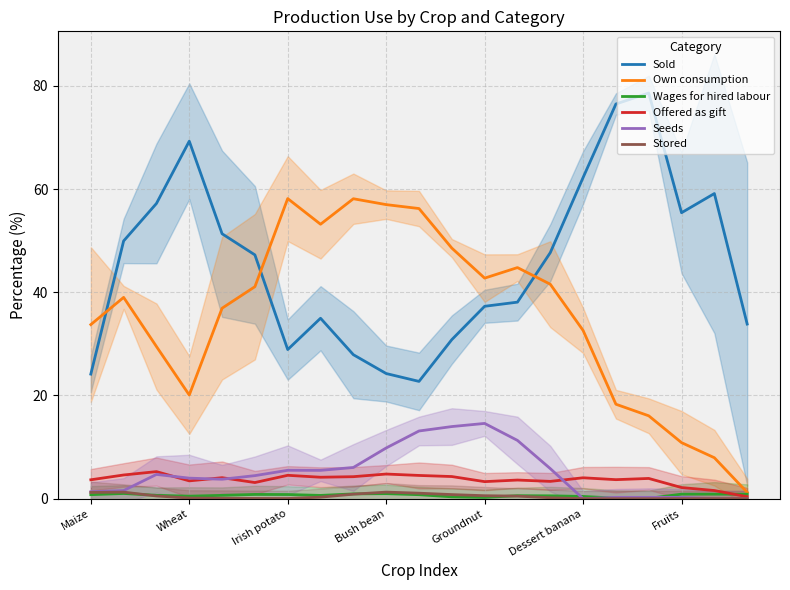

What value does the Stored series have at 14?

0.2